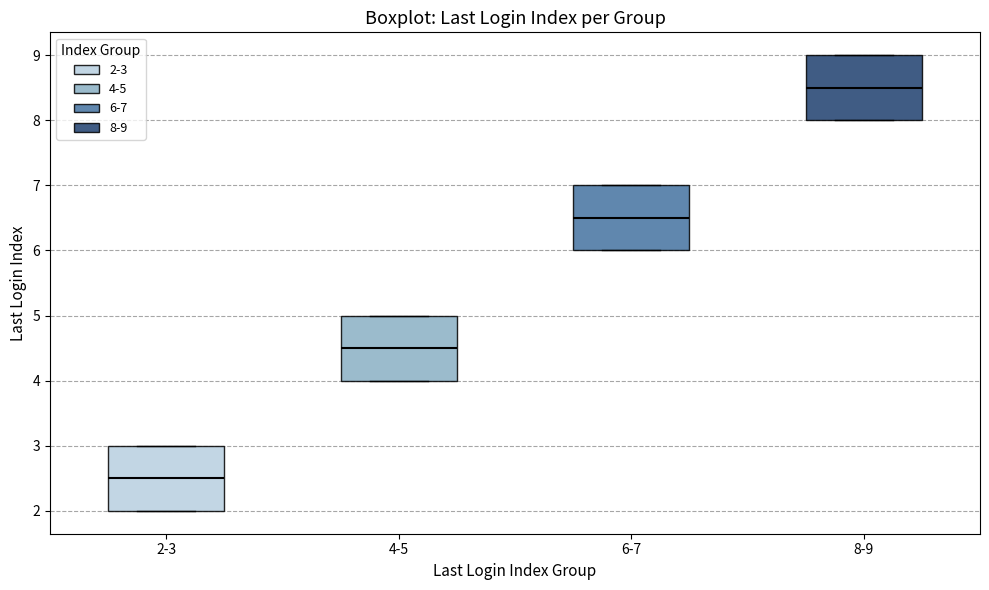

Reading left to right, read every box against the y-axis: the position of its median line, the range the box covers, and the ends of its whiskers. The values are not printed on the chart, so give them approximately, as read against the axis.

2-3: median 2.5, box 2.0 to 3.0, whiskers 2.0 to 3.0
4-5: median 4.5, box 4.0 to 5.0, whiskers 4.0 to 5.0
6-7: median 6.5, box 6.0 to 7.0, whiskers 6.0 to 7.0
8-9: median 8.5, box 8.0 to 9.0, whiskers 8.0 to 9.0